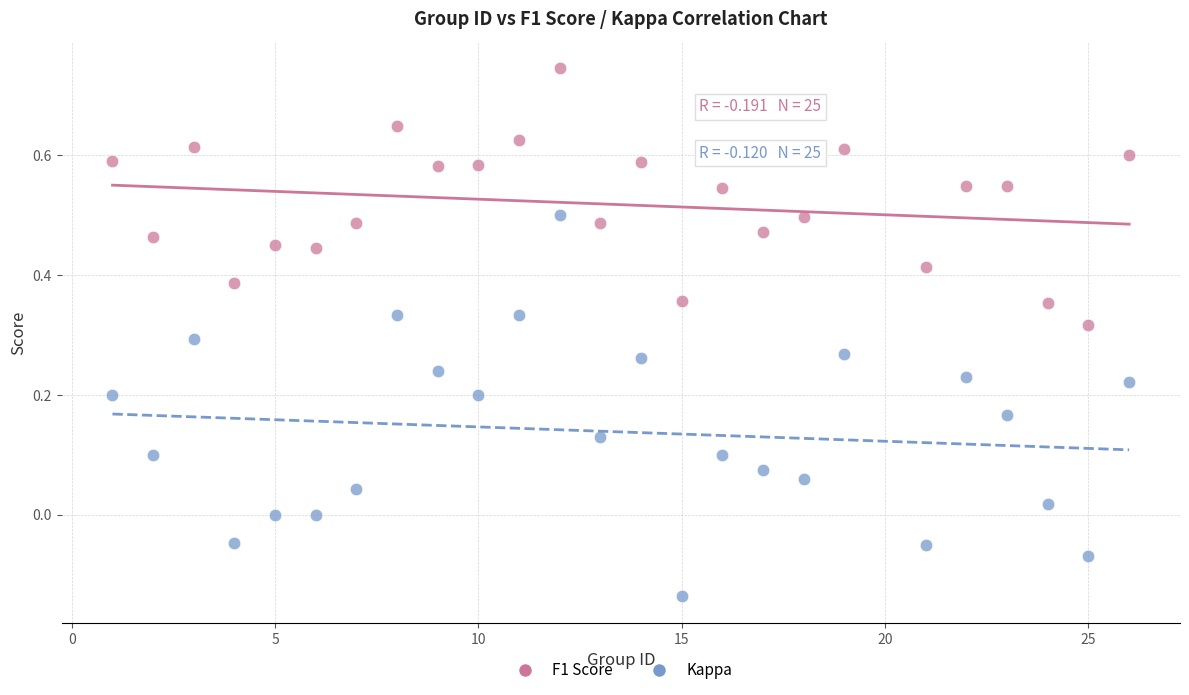

Which series reaches the minimum Y coordinate?

Kappa